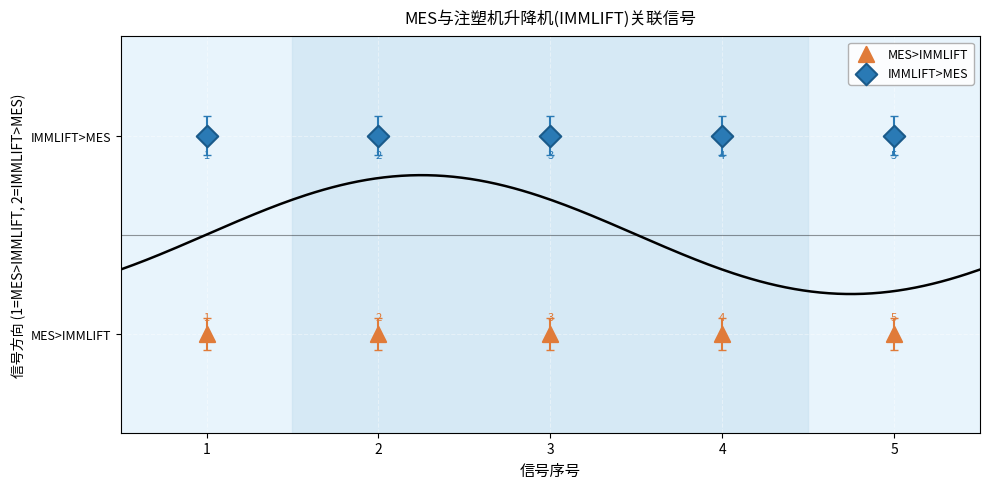

Which series contains the lowest Y value?

MES>IMMLIFT